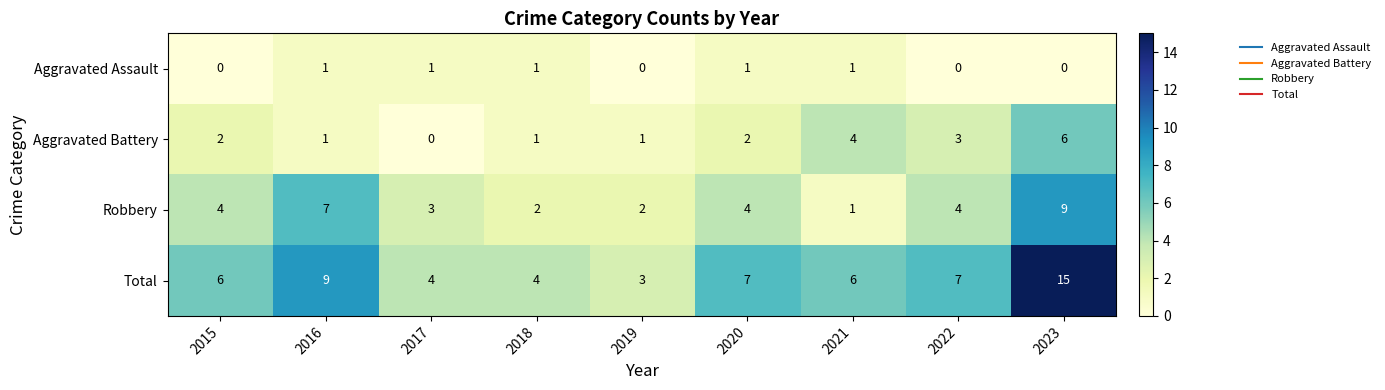

Rank the series at 2020 from lowest to highest value.

Aggravated Assault, Aggravated Battery, Robbery, Total